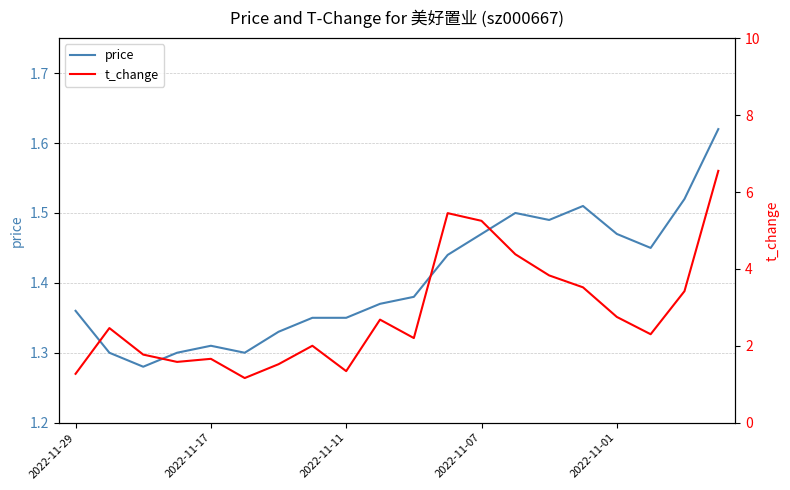

The value of price at 2022-11-17 is 2.0. True or false?

False